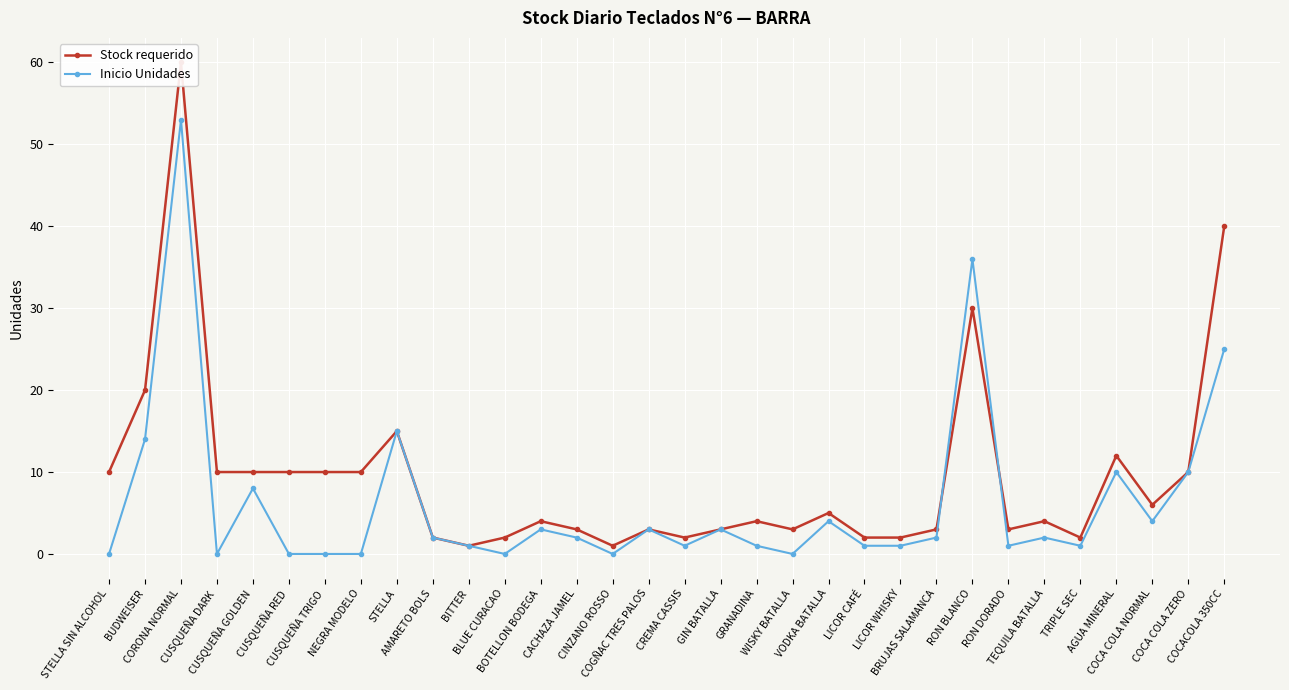

In Stock requerido, how many points are lower than both neighbors (excluding endpoints)?

7